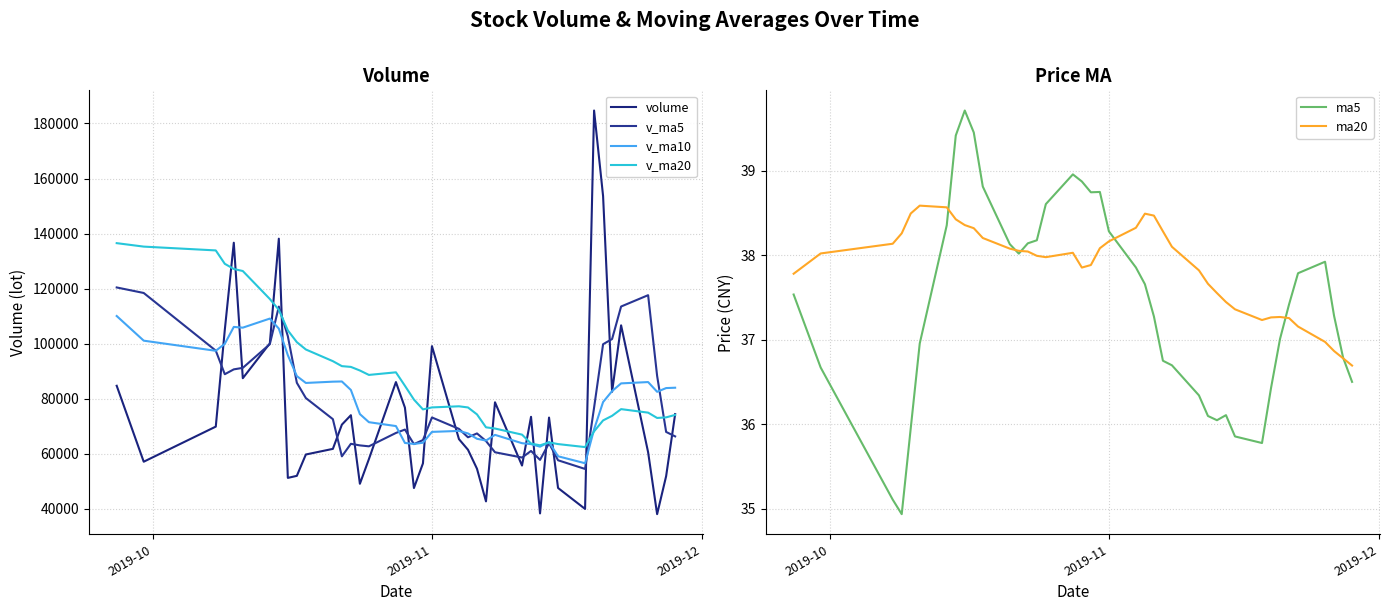

True or false: volume has more than 2 points higher than both neighbors.

True